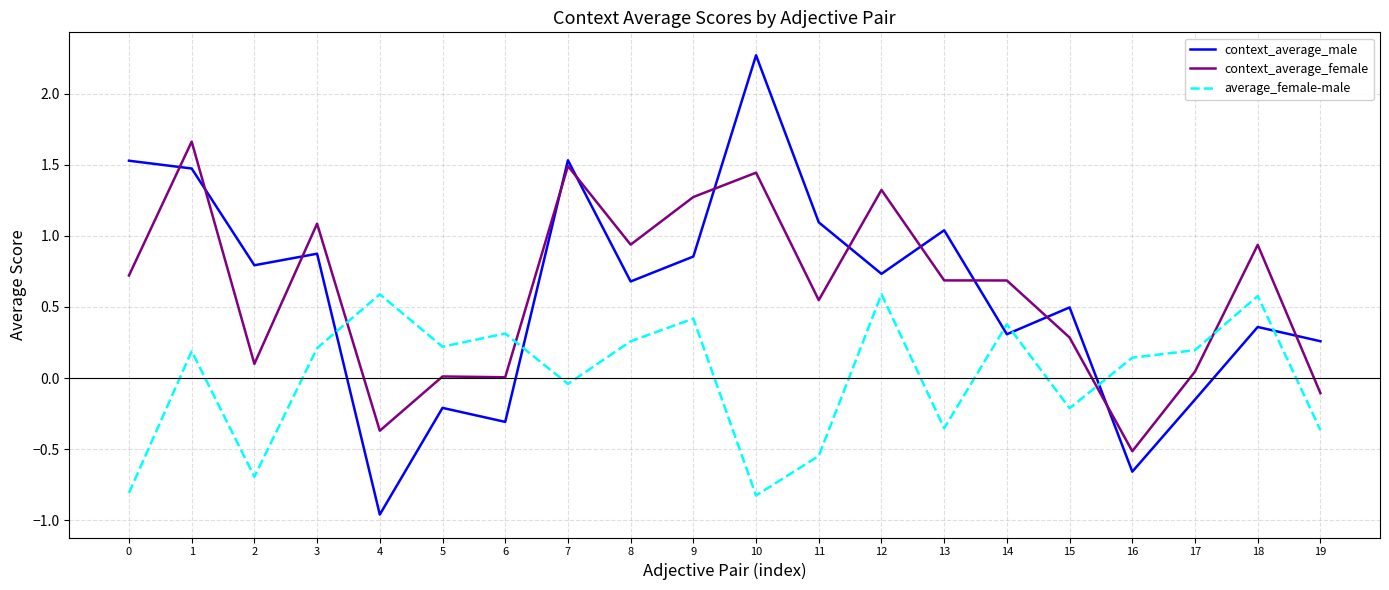

Rank the series by their maximum value, from highest to lowest.

context_average_male, context_average_female, average_female-male